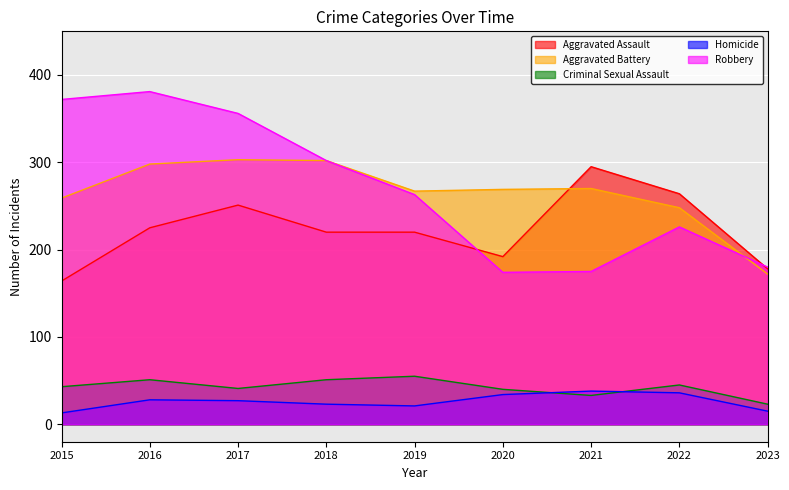

What is the minimum value for Criminal Sexual Assault?

23